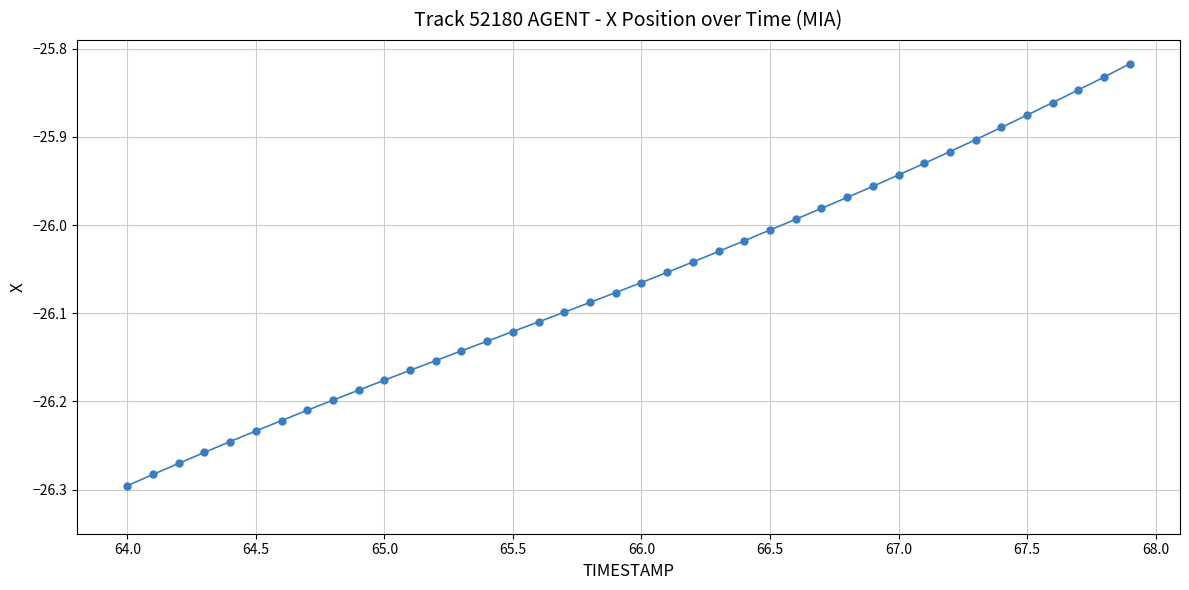

What is the difference between the maximum and minimum values?

0.5